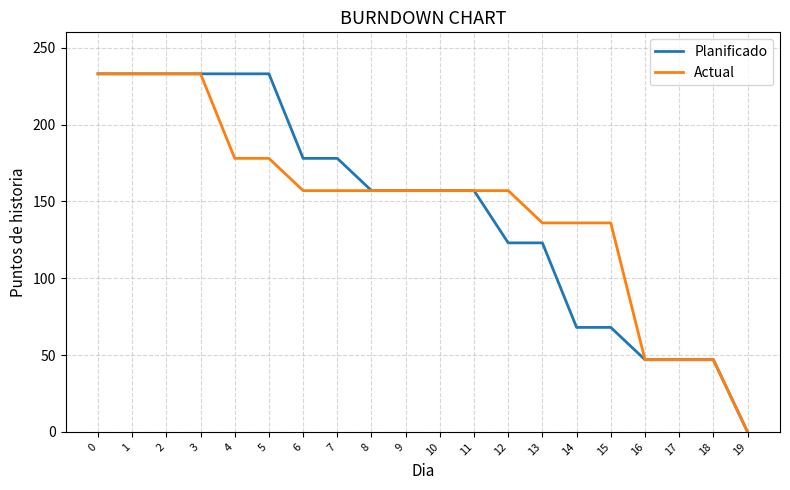

Which label corresponds to the smallest value in the chart?

19